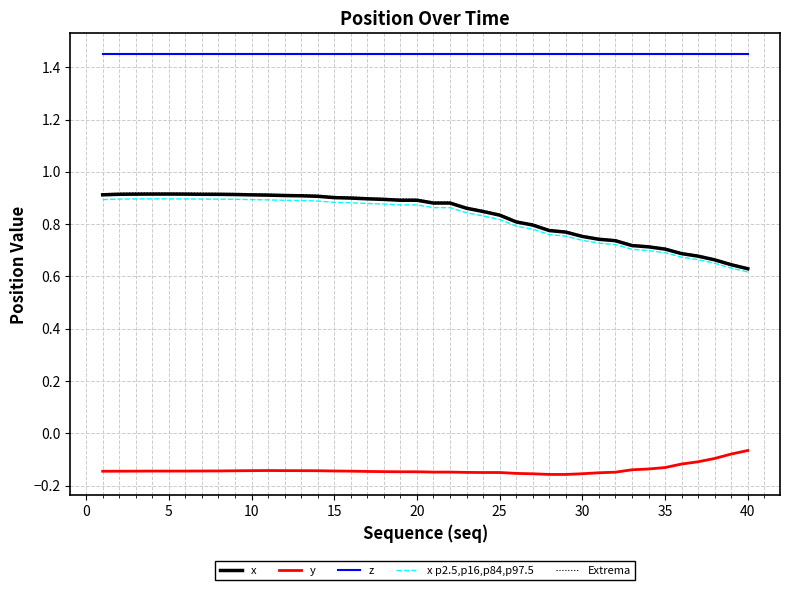

Which series has the widest spread of values?

Extrema